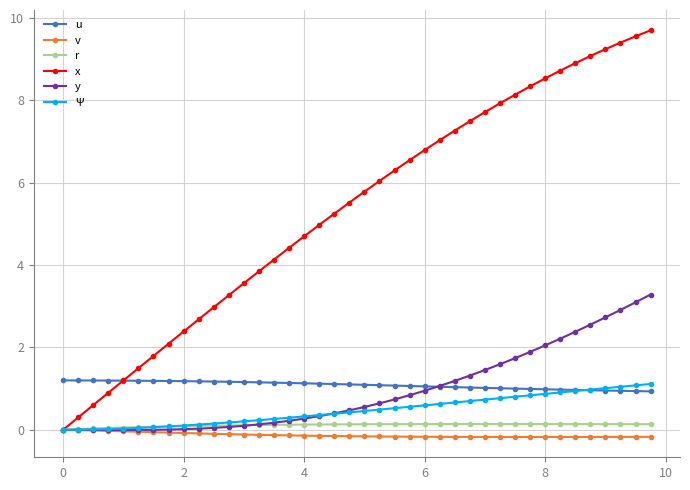

What is the maximum value shown in the chart?

9.7